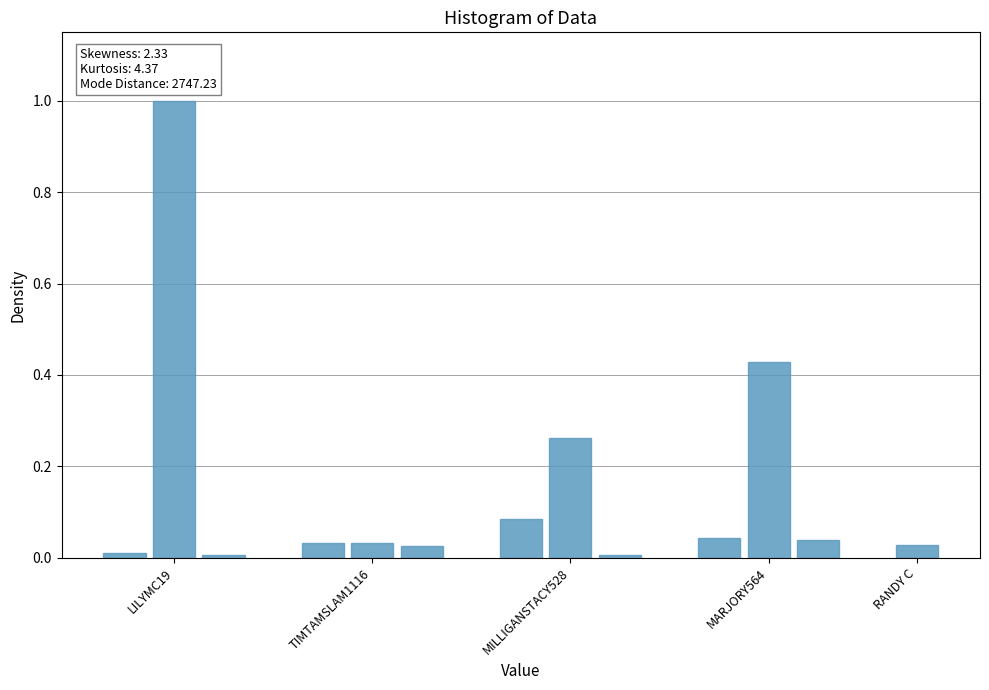

What is the value of the 2nd bar from the left?

1.0